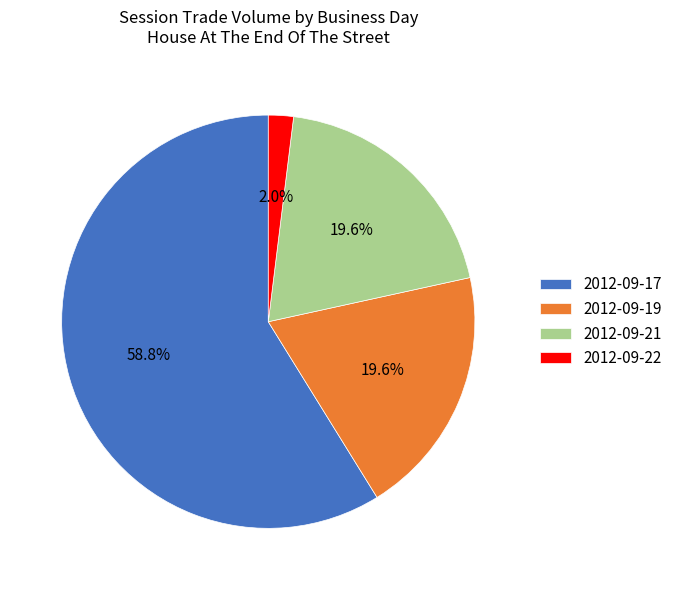

To the nearest percent, what is the average slice percentage?

25%